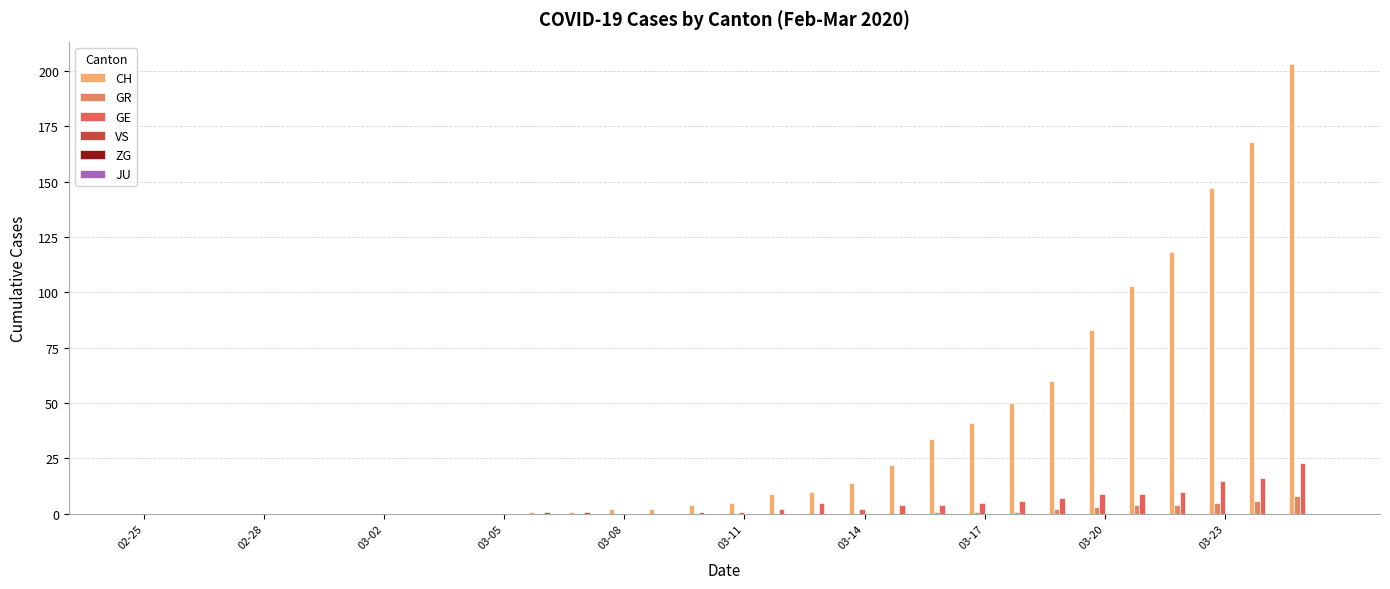

Which series has the largest total across all categories?

CH